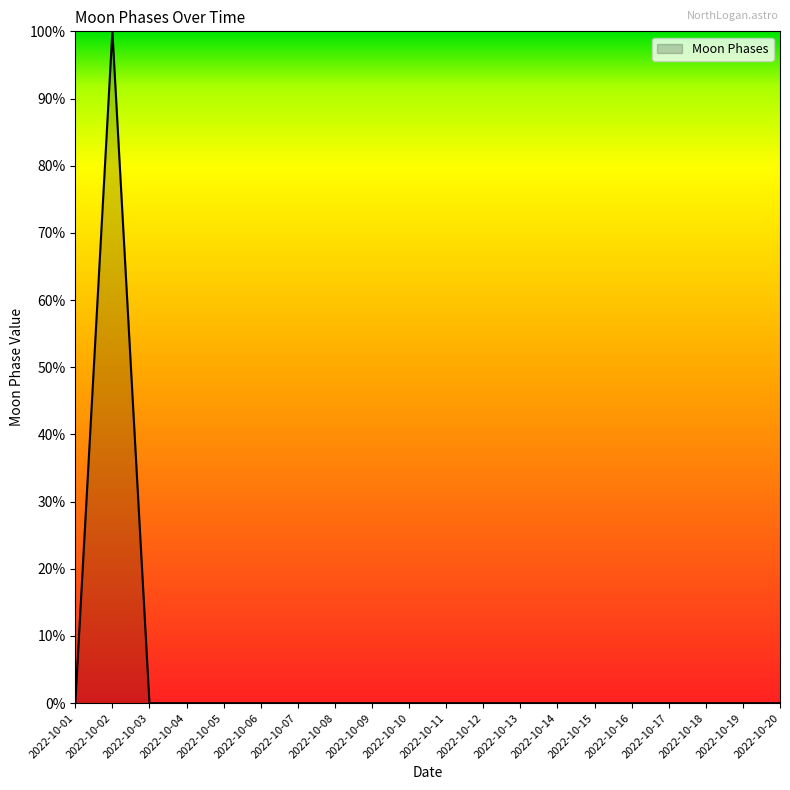

Reading left to right, extract all data points from this chart.

0	100	0	0	0	0	0	0	0	0	0	0	0	0	0	0	0	0	0	0